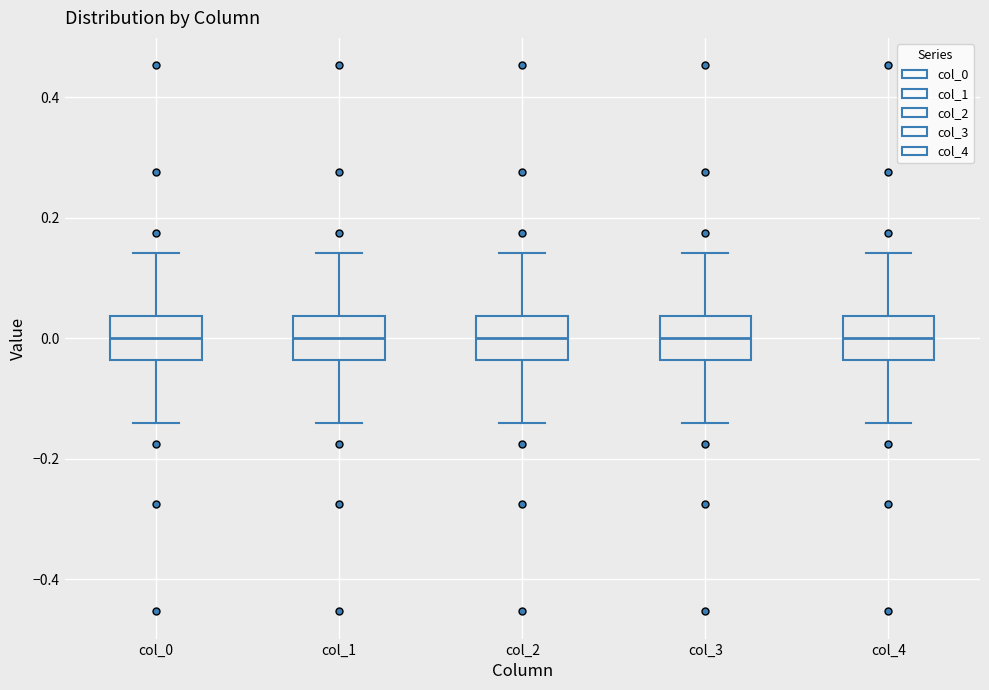

Where is the upper edge of the box for col_3 on the y-axis? The values are not printed on the chart, so give them approximately, as read against the axis.

0.04